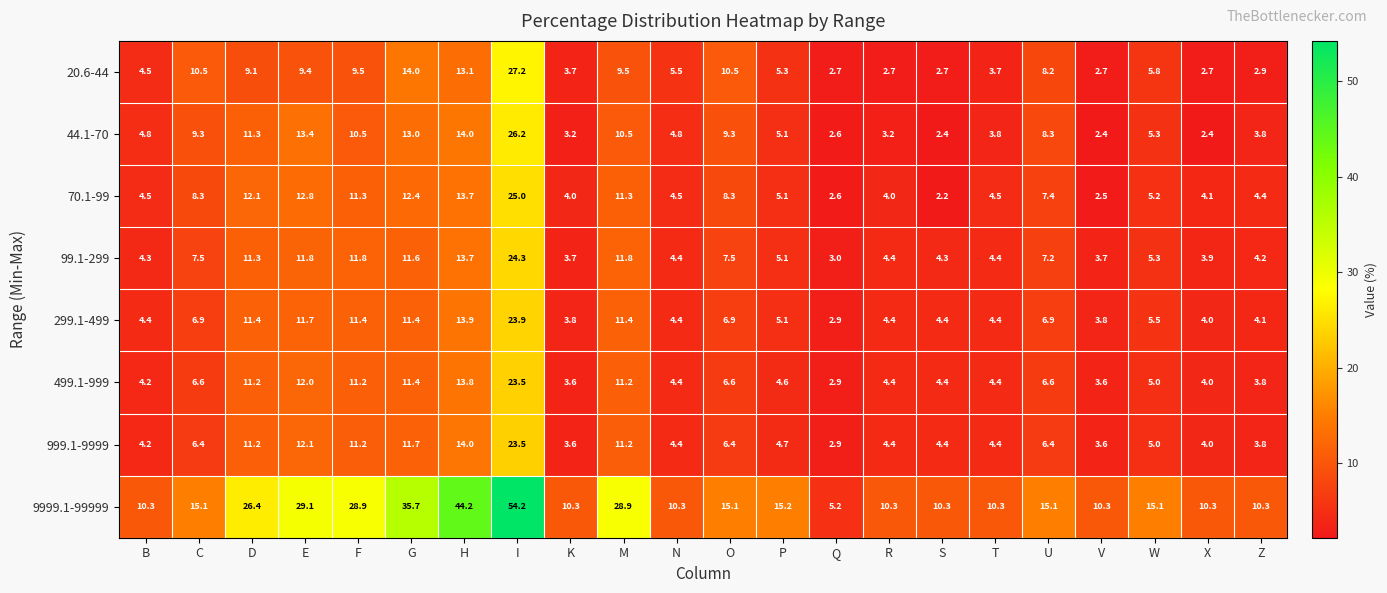

Which category has the lowest value across all series?

S